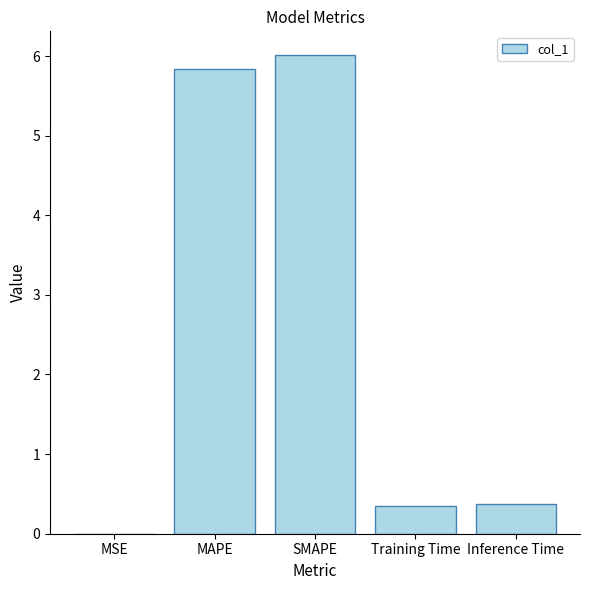

The value at Training Time is 0.3. True or false?

True